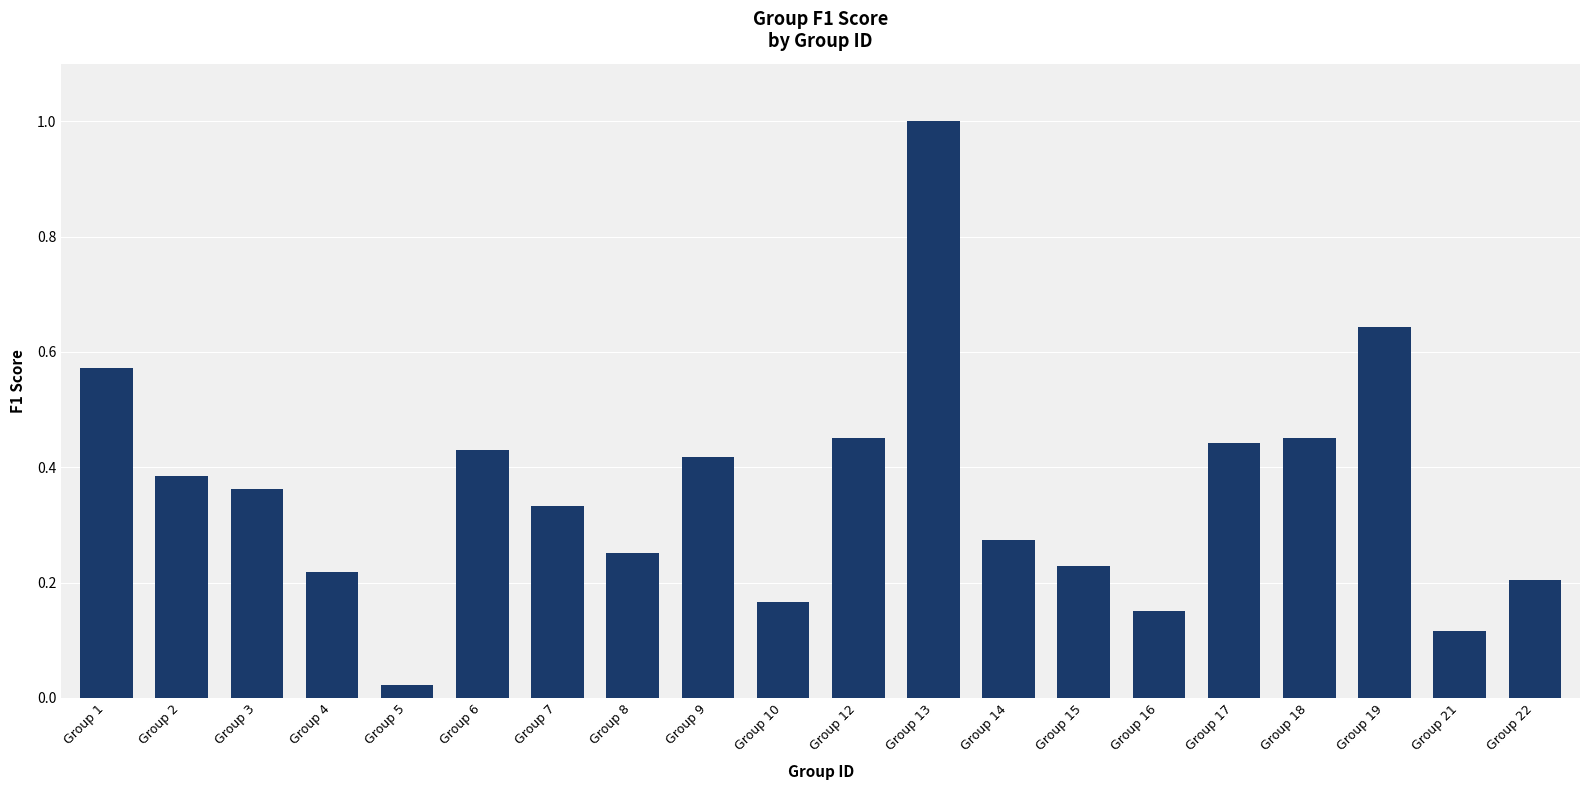

At which category does the chart reach its minimum across all series?

Group 5